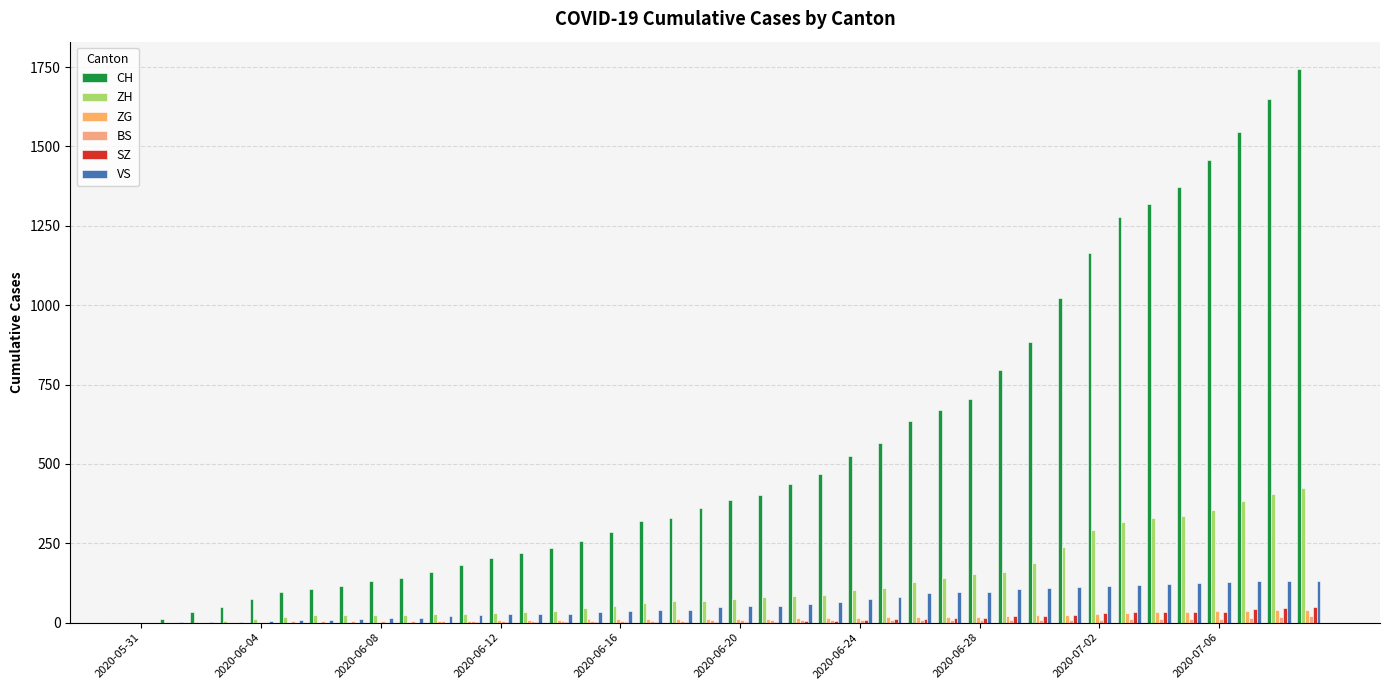

Are the bars grouped side by side (vs. stacked)?

Yes